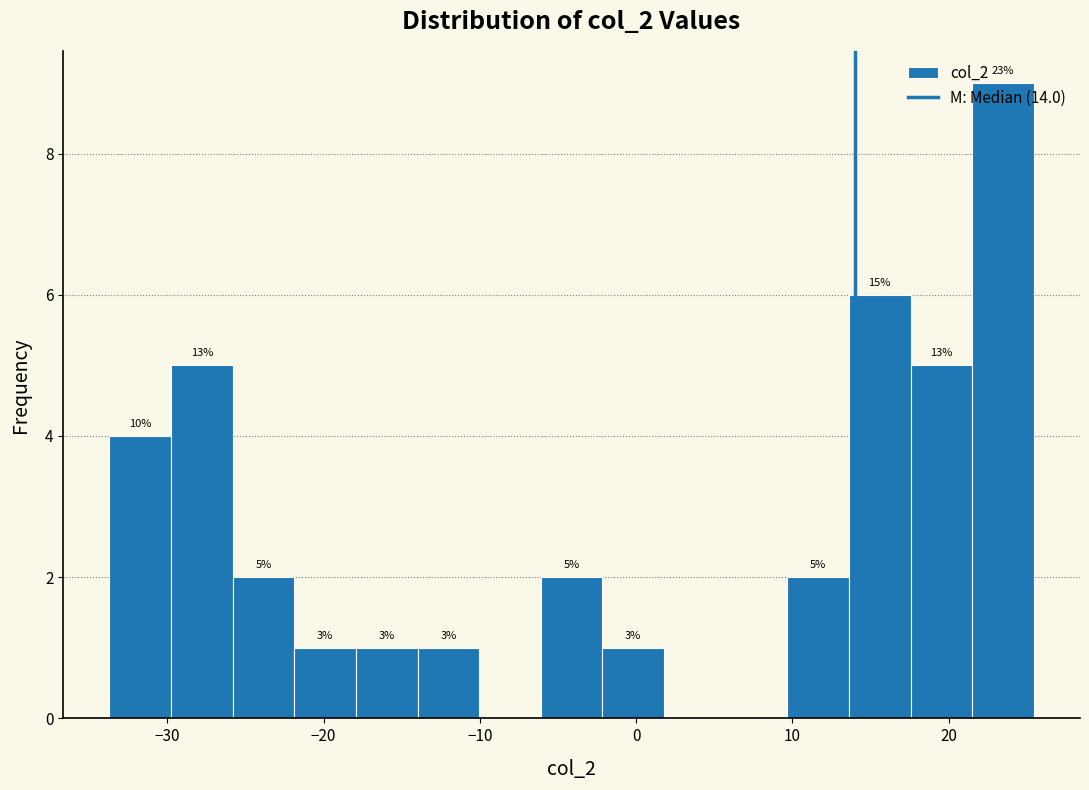

Around what value on the x-axis is the tallest bar? Give the approximate position of its centre, as read against the axis.

23